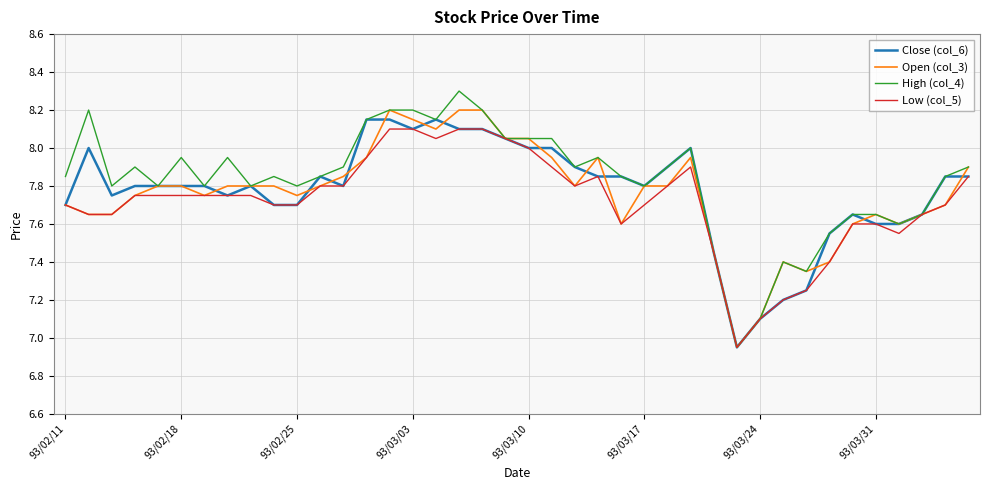

Which series has the widest spread of values?

High (col_4)